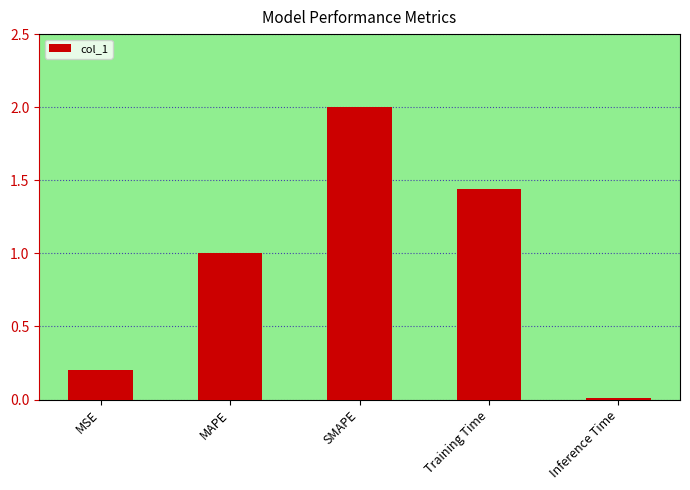

What is the greatest value displayed?

2.0